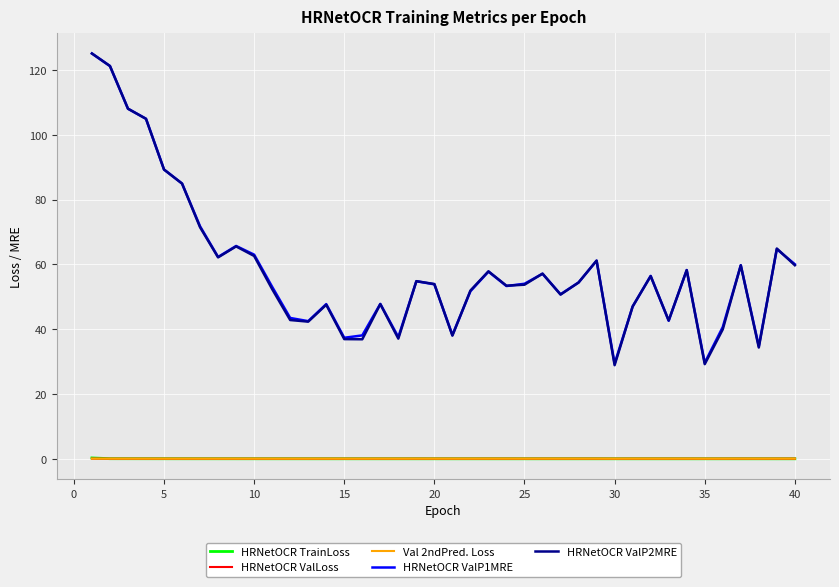

True or false: HRNetOCR ValP1MRE and Val 2ndPred. Loss intersect in this chart.

False